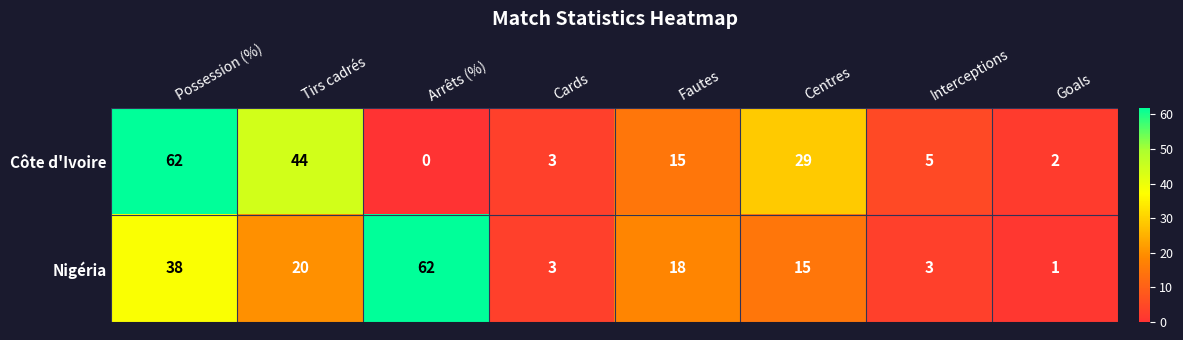

Reading left to right, list all the values displayed in this chart.

Côte d'Ivoire: Possession (%)=62	Tirs cadrés=44	Arrêts (%)=0	Cards=3	Fautes=15	Centres=29	Interceptions=5	Goals=2
Nigéria: Possession (%)=38	Tirs cadrés=20	Arrêts (%)=62	Cards=3	Fautes=18	Centres=15	Interceptions=3	Goals=1